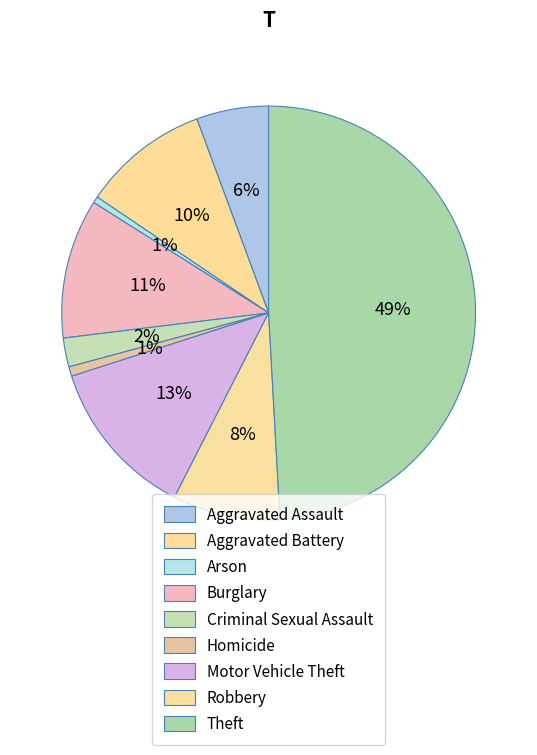

To the nearest percent, what portion does Aggravated Assault represent?

6%